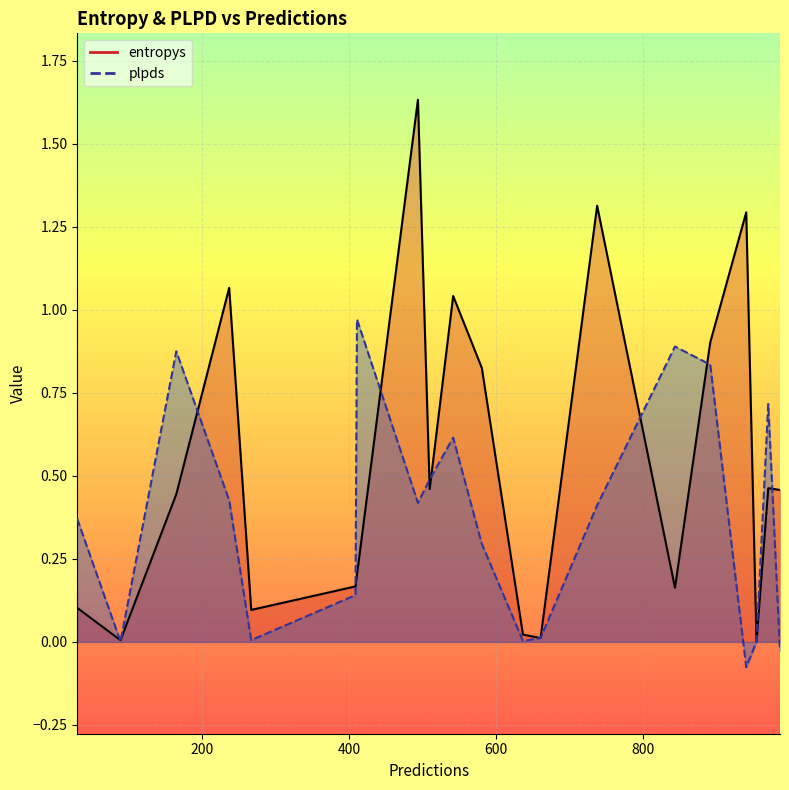

What is the sum of all entropys values?

10.7